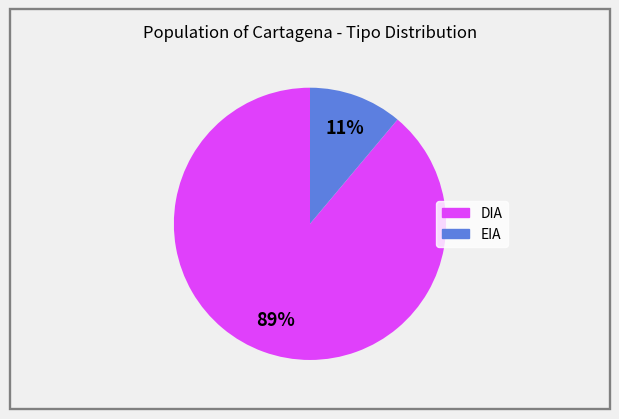

Combined, do DIA and EIA account for over 50%?

Yes